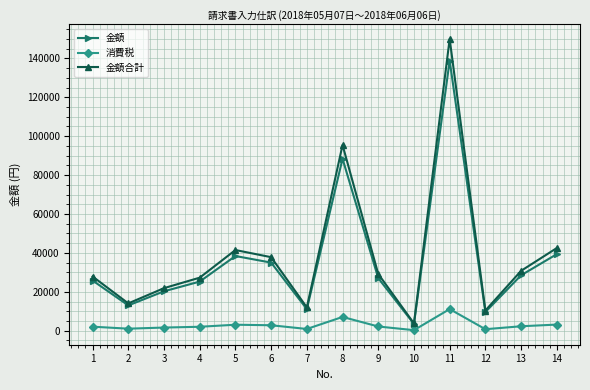

What is the minimum value shown in the chart?

277